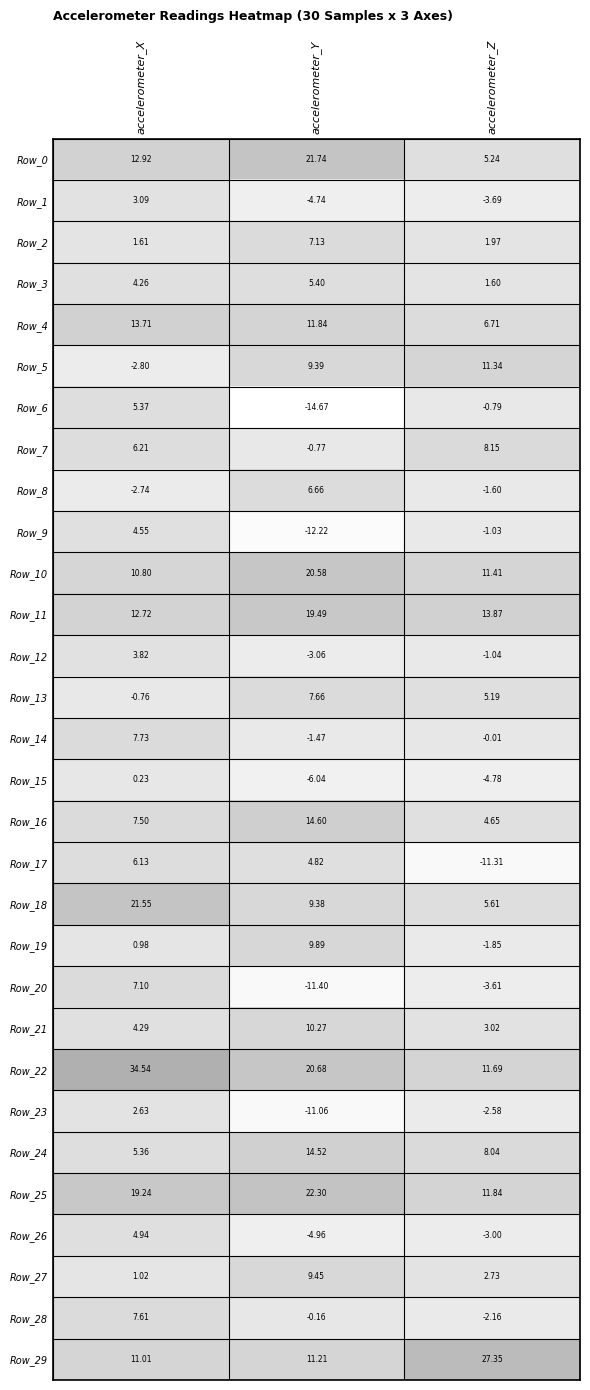

At which label does Row_12 first exceed -1?

accelerometer_X